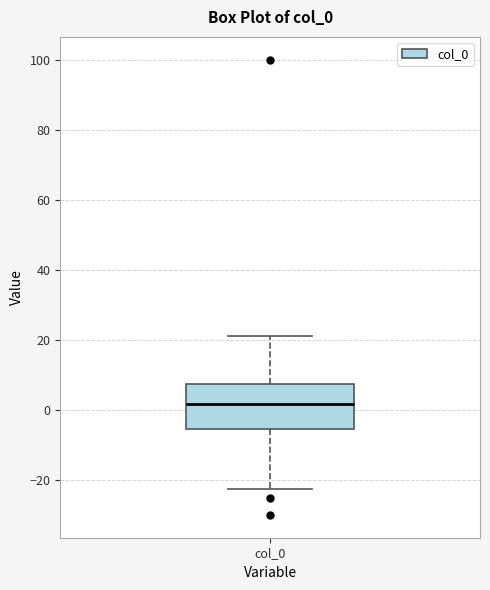

Transcribe this box plot: give where the median line is, the range the box spans, and where the two whiskers end, as read against the y-axis. The values are not printed on the chart, so give them approximately, as read against the axis.

median 2, box -6 to 8, whiskers -22 to 22